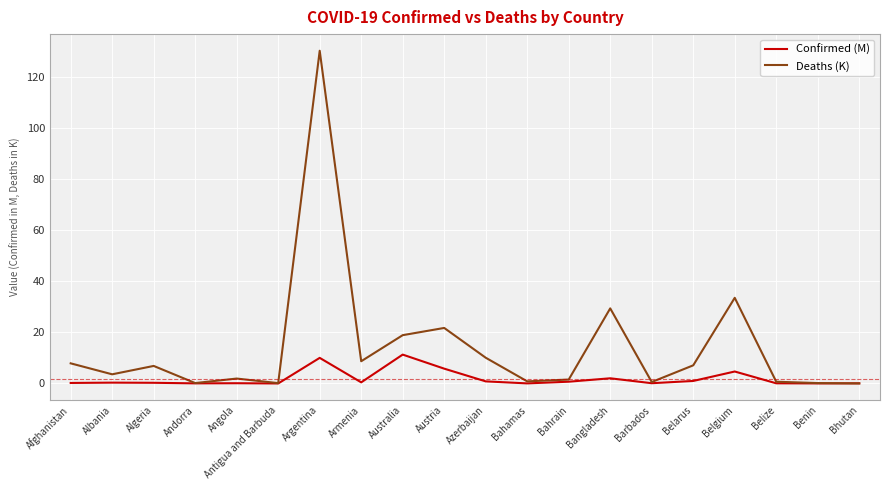

True or false: Confirmed (M) has a value of 0.0 at Andorra.

True